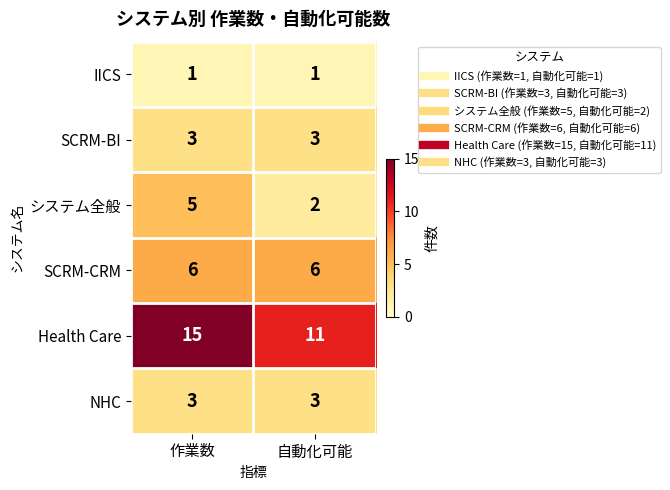

Rank the categories by Health Care value from highest to lowest.

作業数, 自動化可能